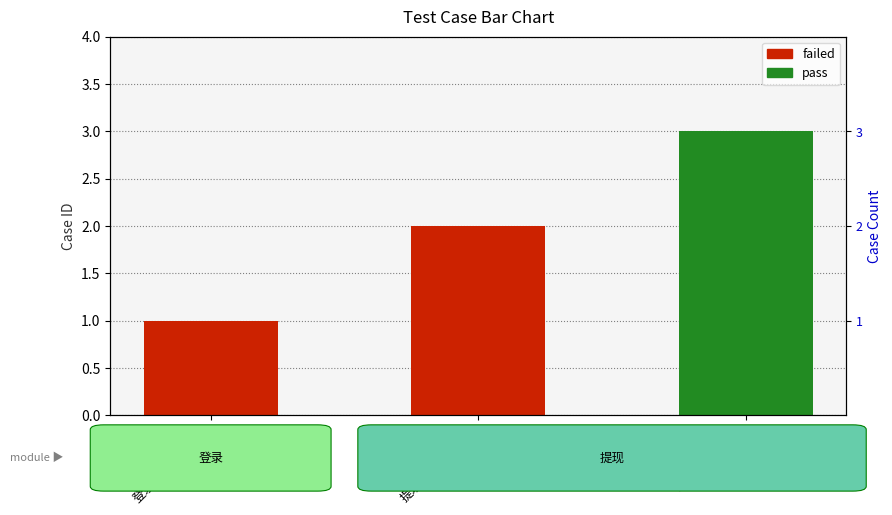

Rank the categories by value from highest to lowest.

不输入提现金额, 提现功能正常验证, 登录接口正常验证